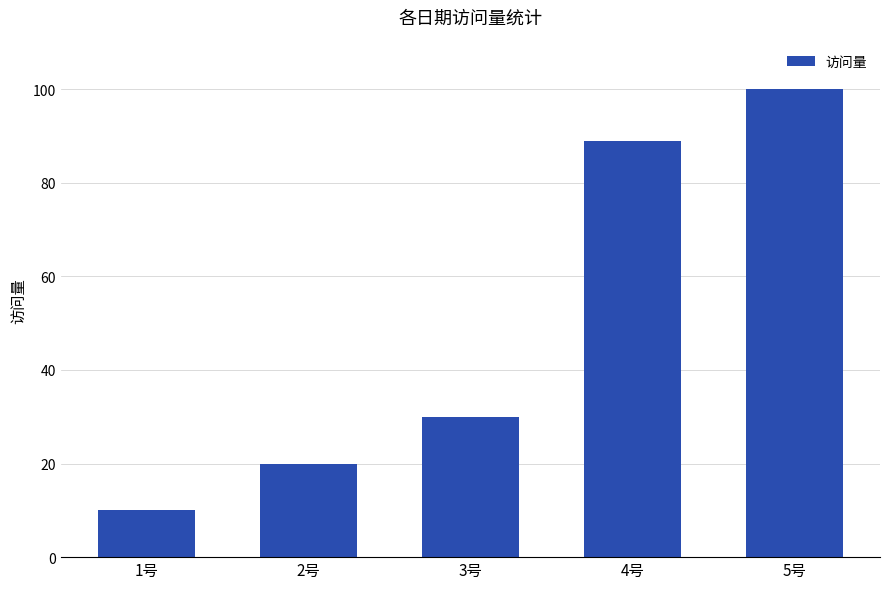

Rank the categories by value from highest to lowest.

5号, 4号, 3号, 2号, 1号